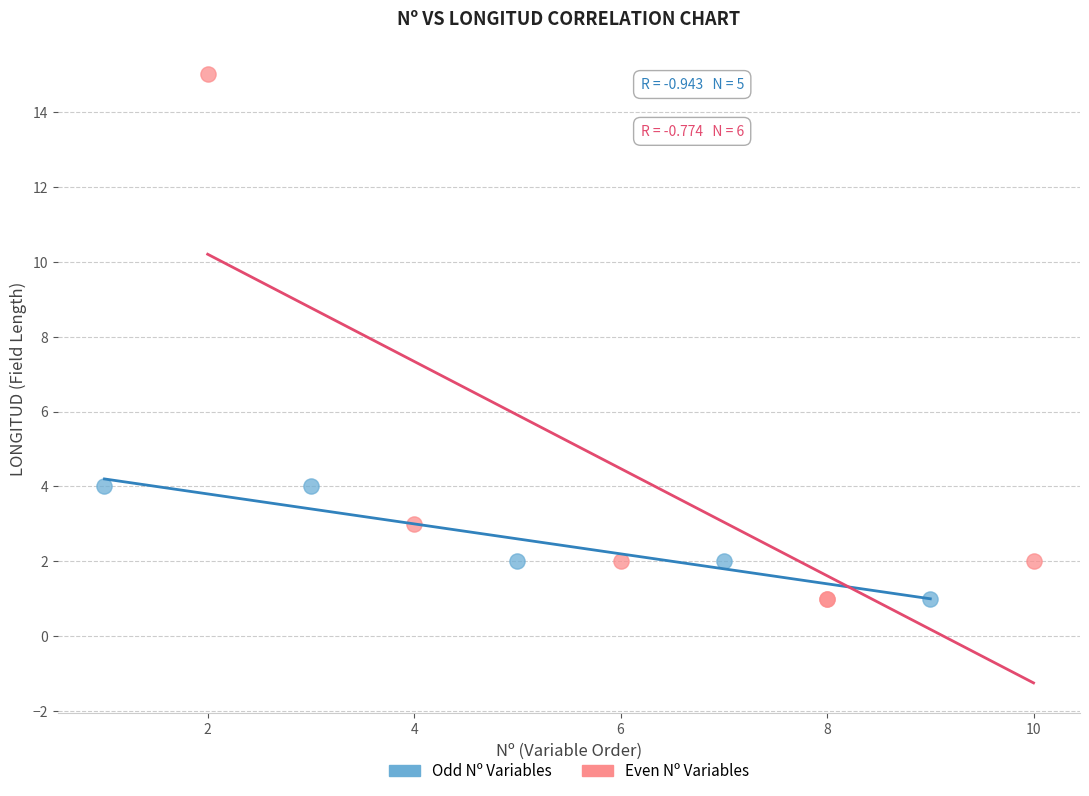

Which series has the largest Y range (max minus min)?

Even Nº Variables